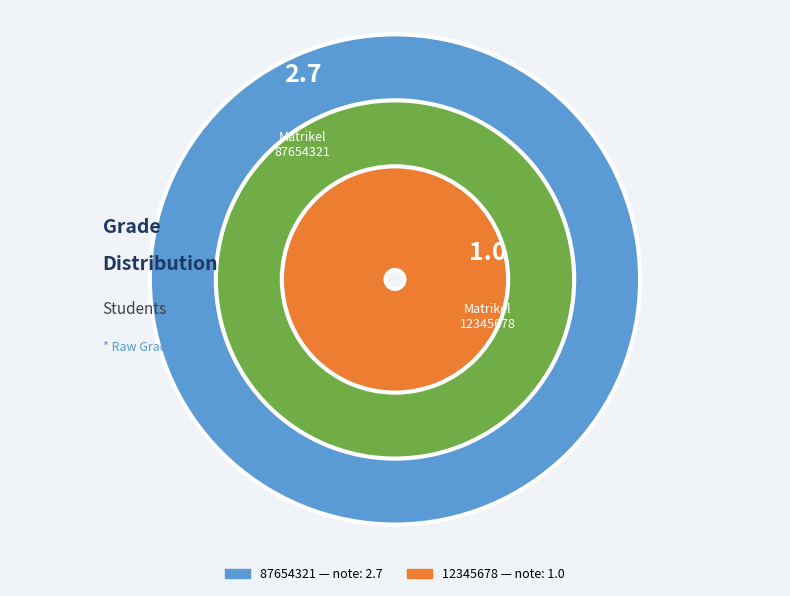

How many slices are in this pie chart?

2